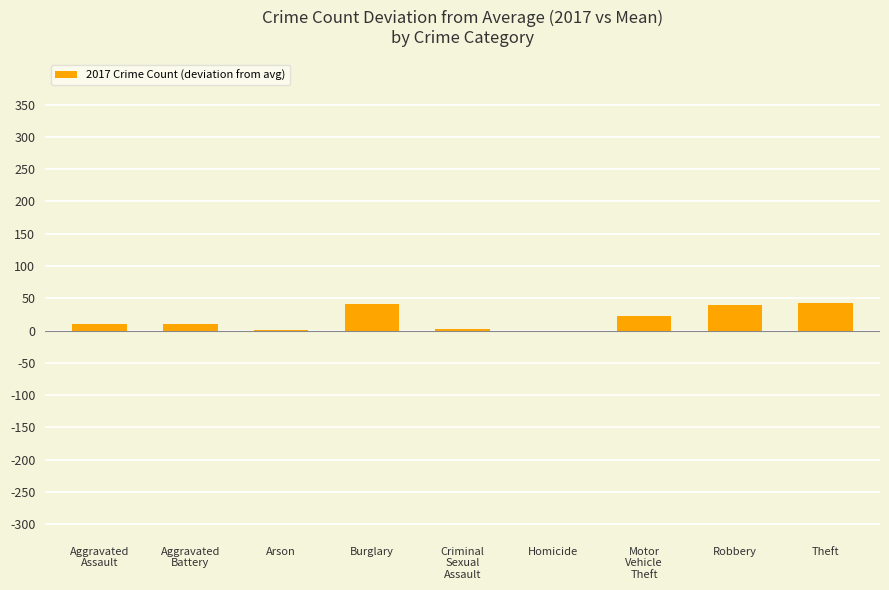

What is the change in value from Aggravated
Battery to Motor
Vehicle
Theft?

+11.9